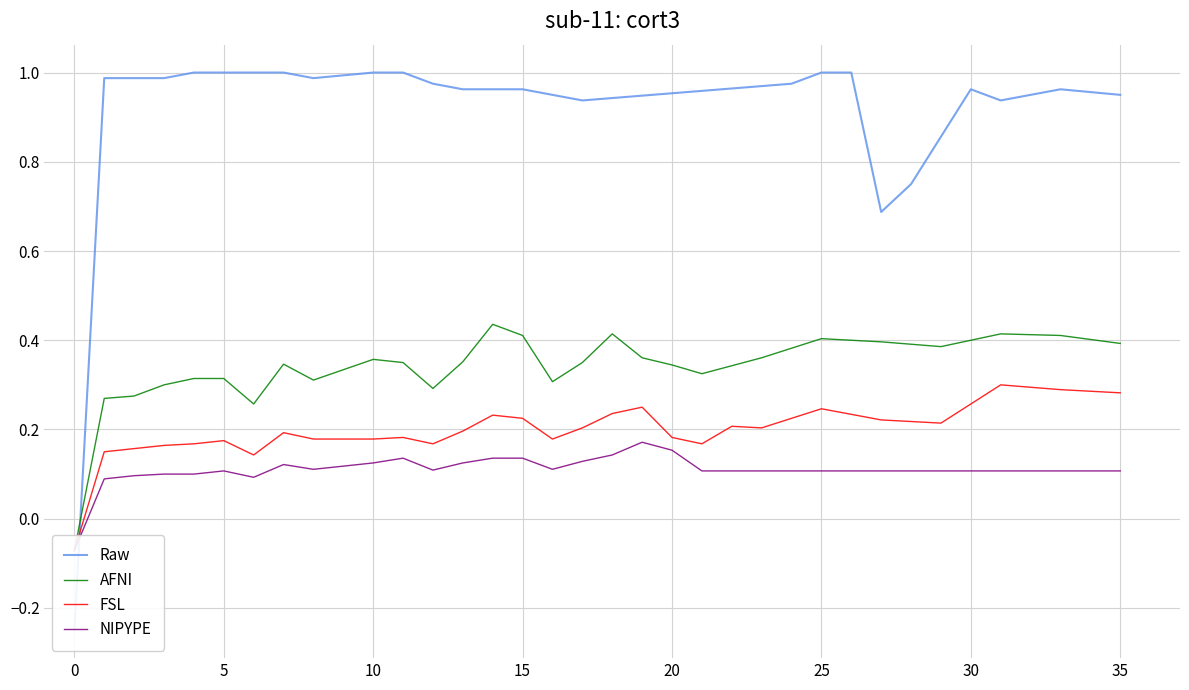

At 31, list the series in order from largest to smallest.

Raw, AFNI, FSL, NIPYPE